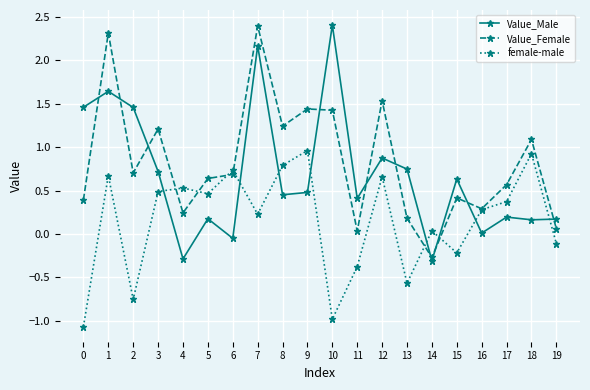

Where is the first local minimum for Value_Female?

2